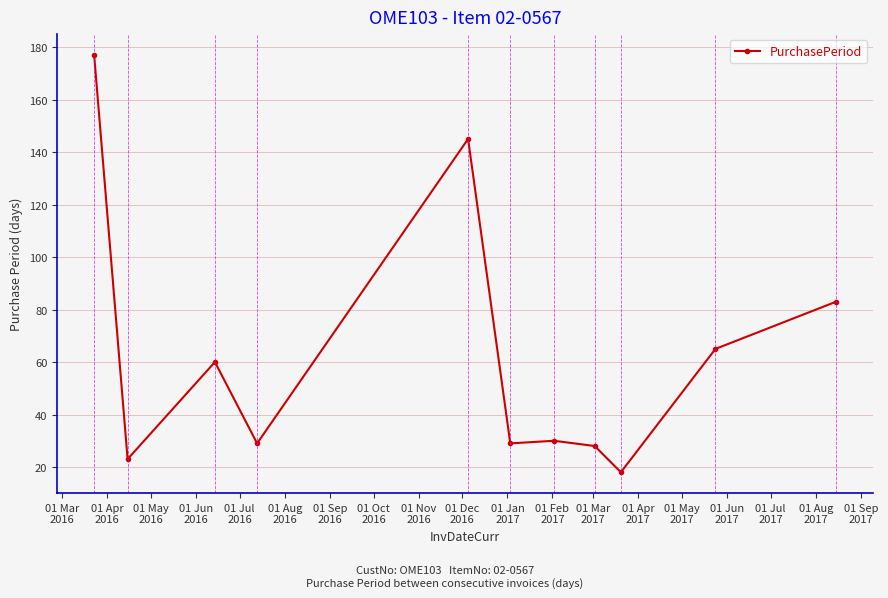

What is the minimum value shown in the chart?

18